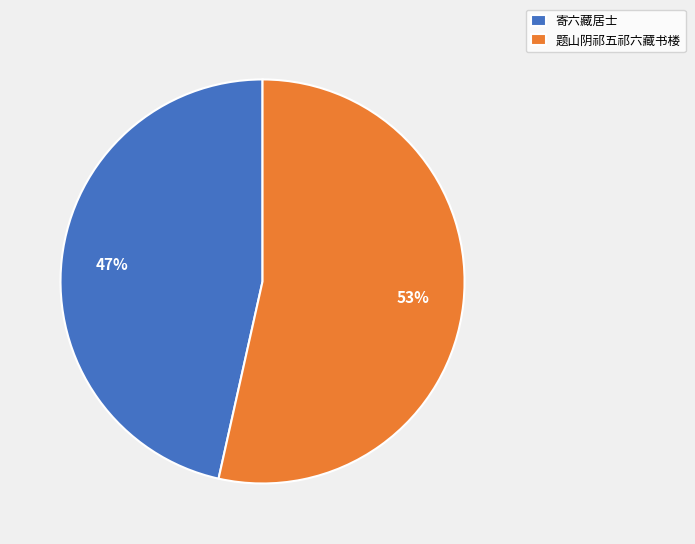

To the nearest percent, what is the combined percentage of 题山阴祁五祁六藏书楼 and 寄六藏居士?

100%